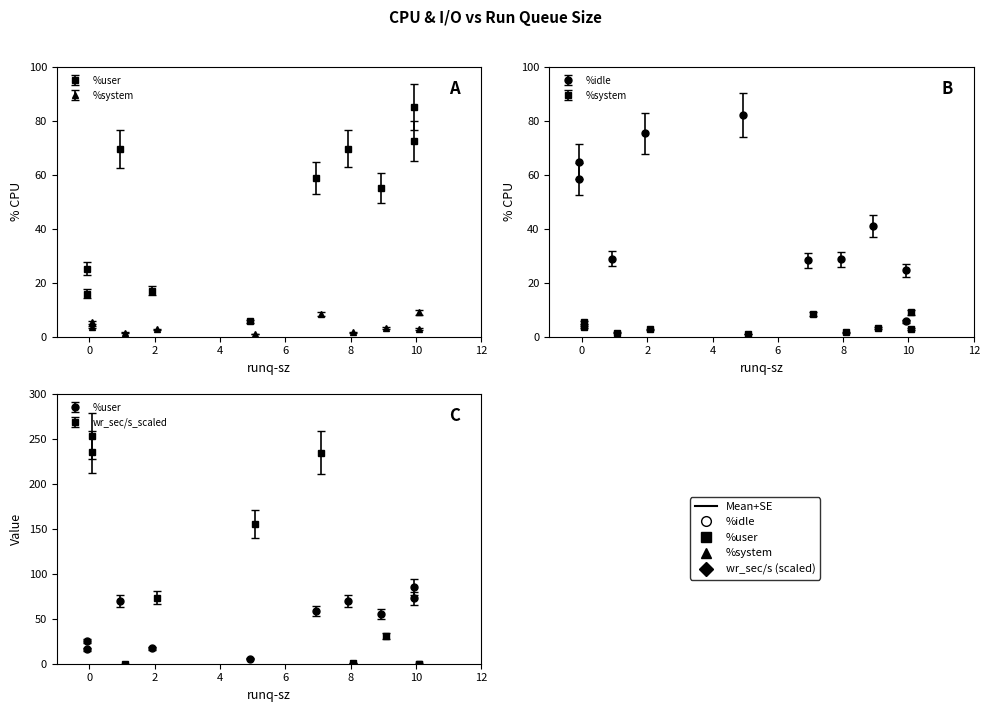

What is the total value across all series at 10?

100.1